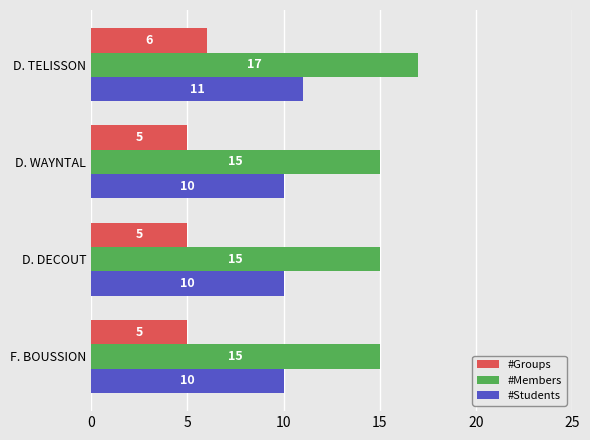

Which series has the largest range (max minus min)?

#Members